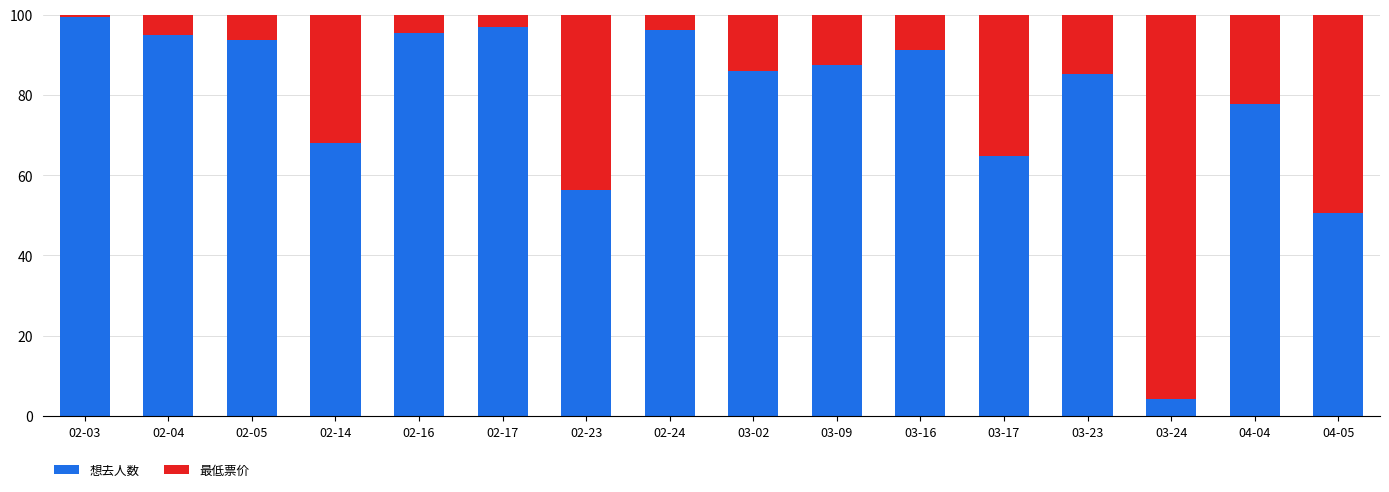

What is the sum of the 想去人数 values at 02-23 and 02-24?

152.5